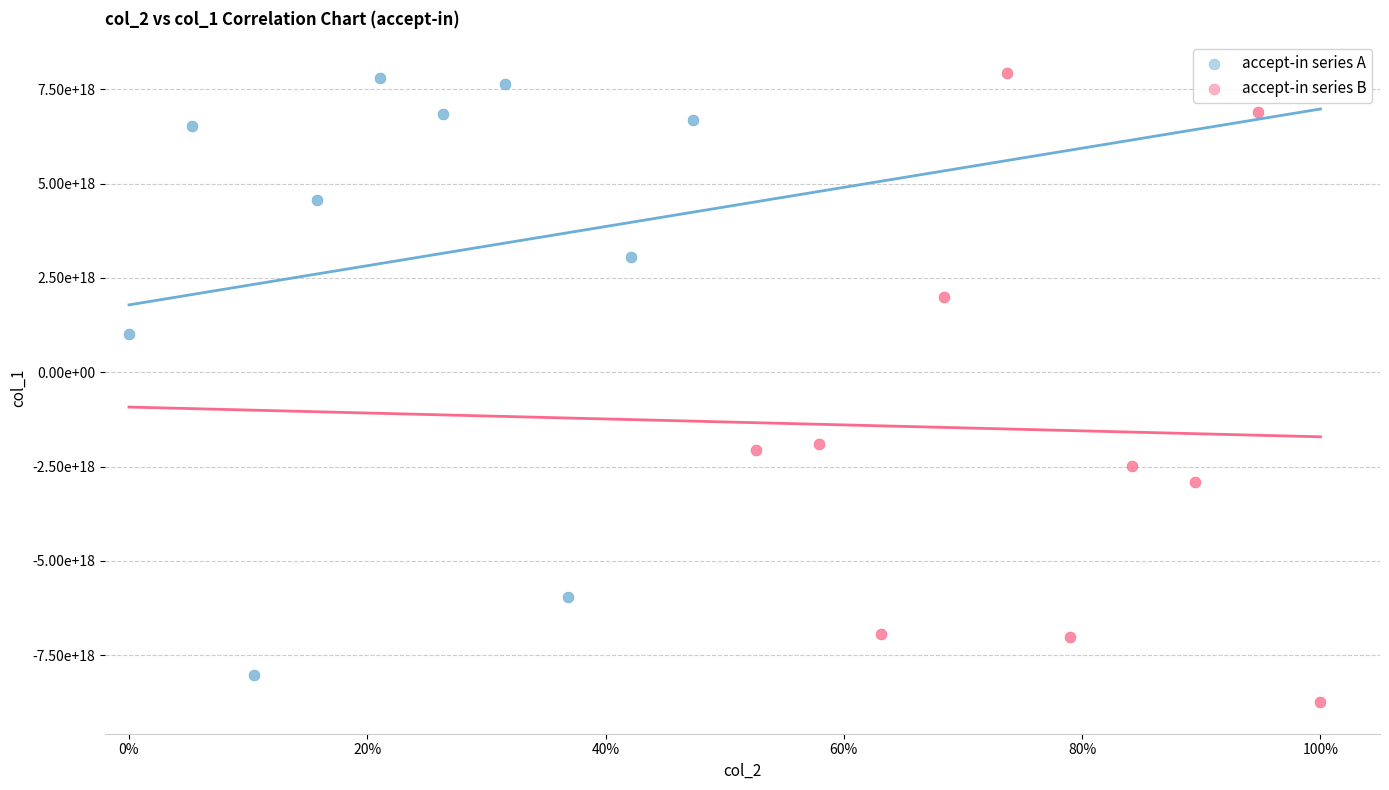

What are all the series names shown in the legend?

accept-in series A, accept-in series B